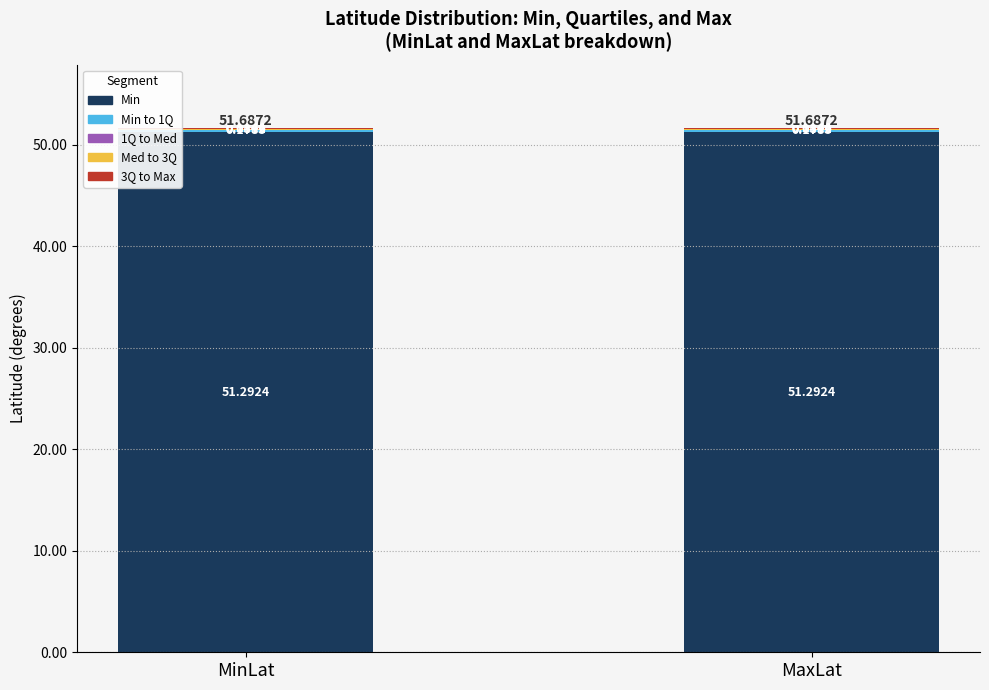

What is the sum of the Min values at MinLat and MaxLat?

102.6